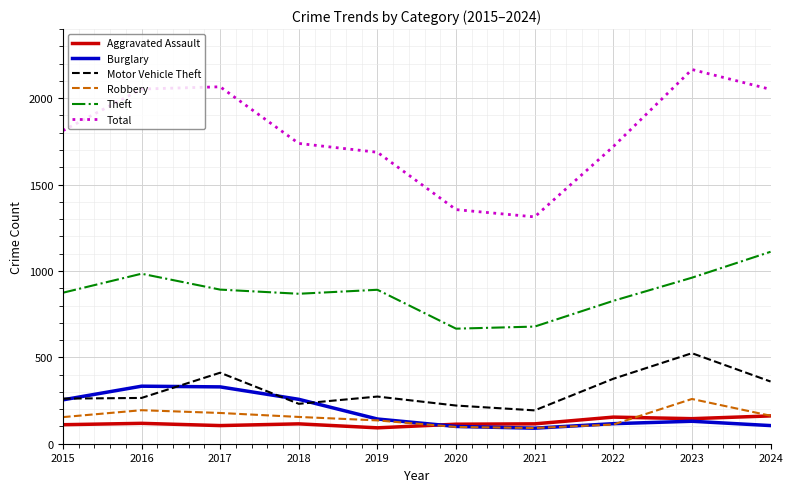

Which series has the widest spread of values?

Total